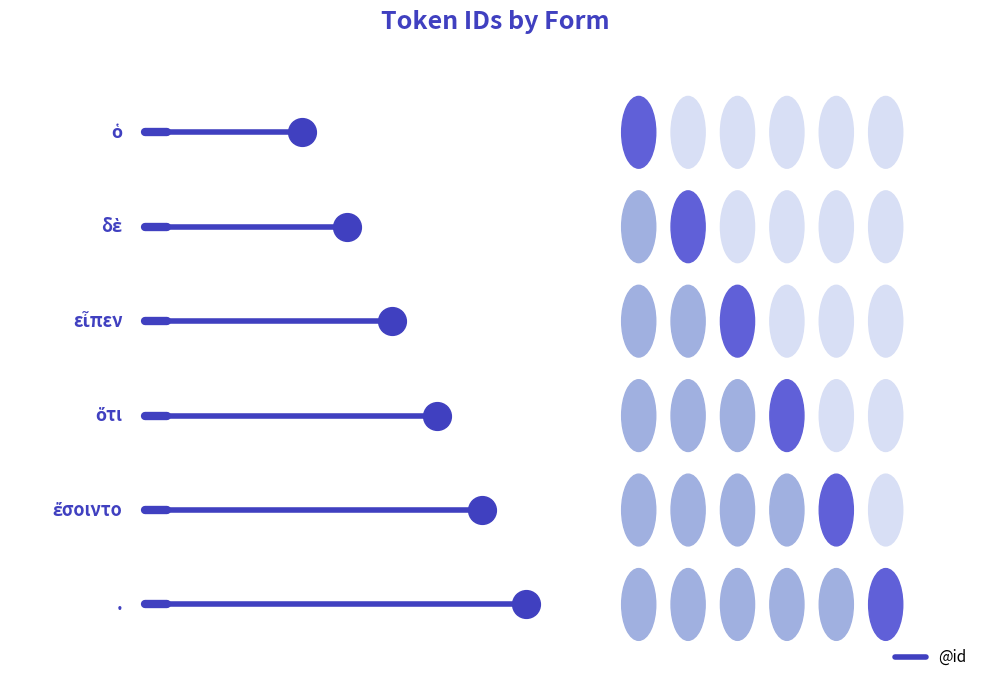

Reading left to right, list all the values displayed in this chart.

1	2	3	4	5	6